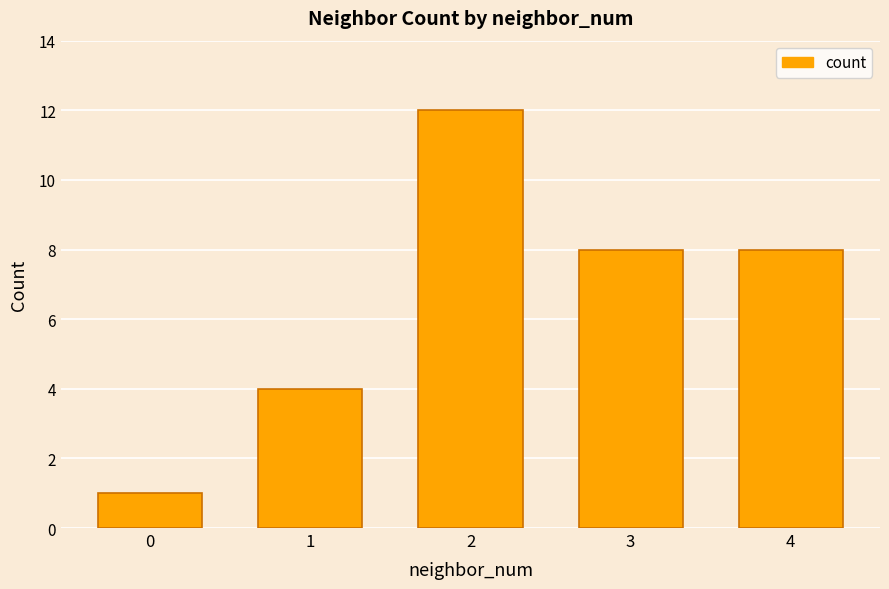

What is the ratio of the value at 4 to the value at 3?

1.0